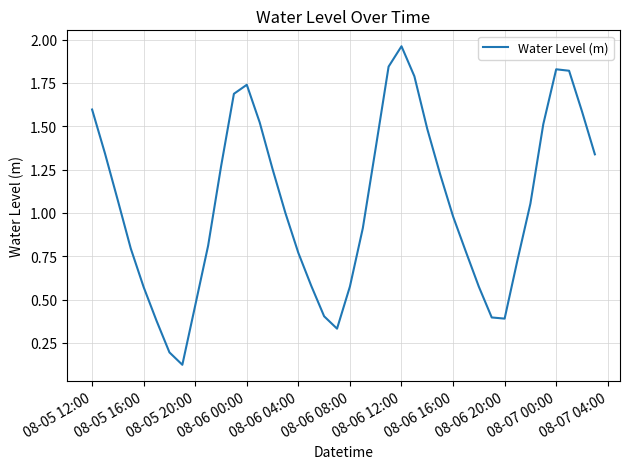

What is the sum of all values?

42.0